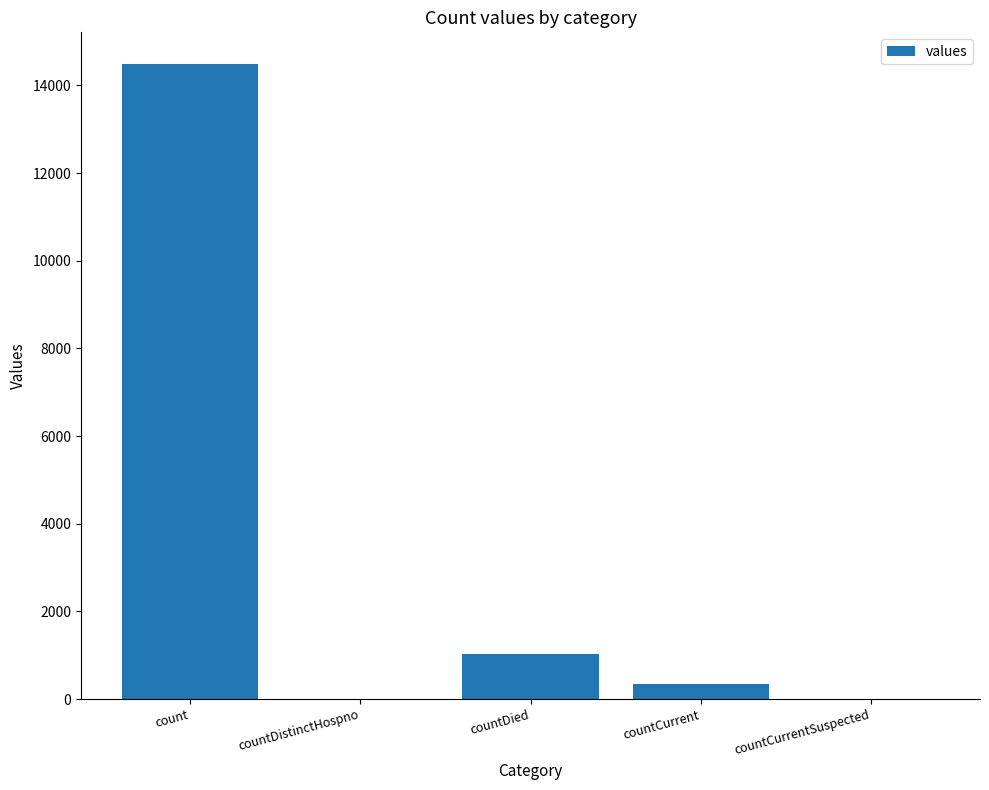

Are the bars horizontal?

No